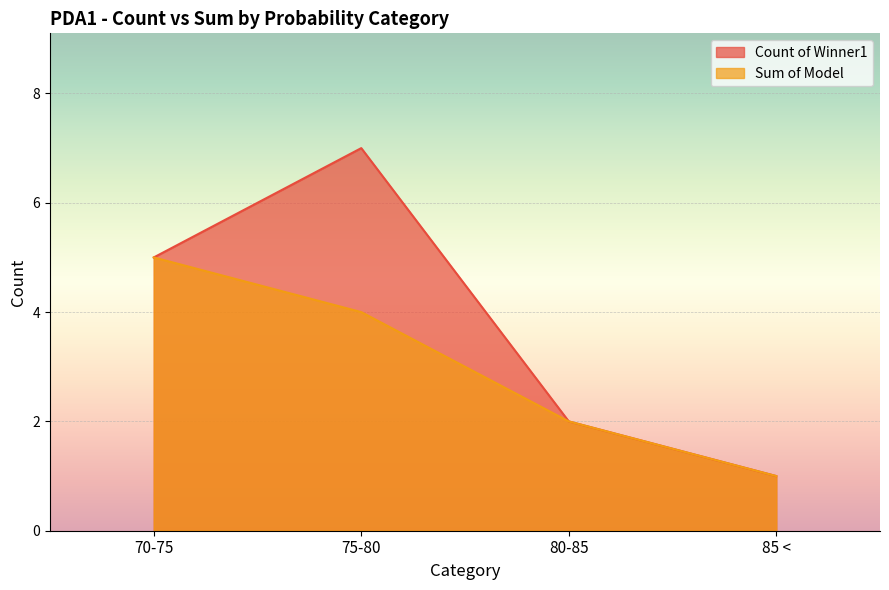

True or false: Count of Winner1 has a value of 1 at 80-85.

False